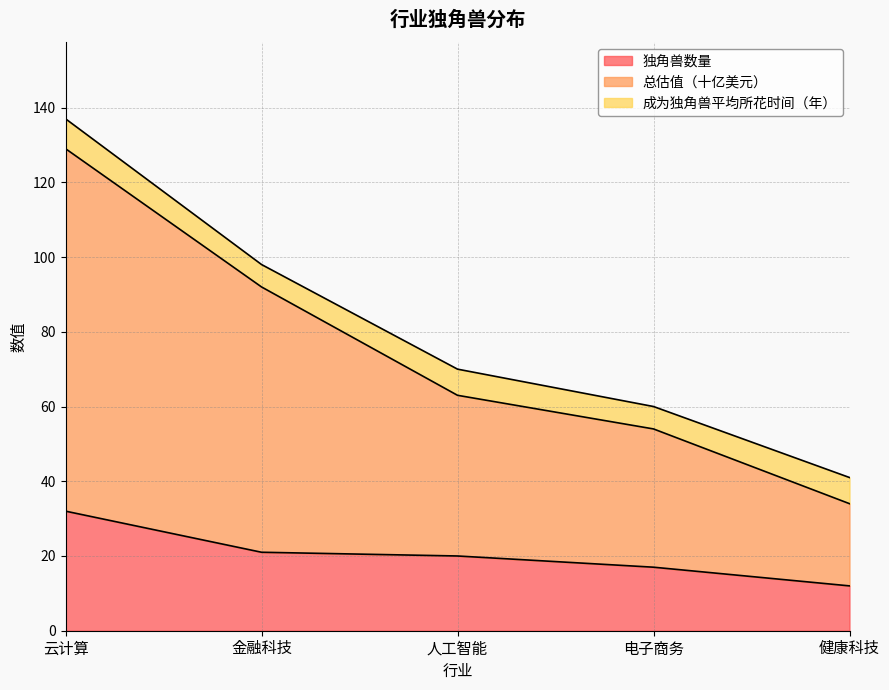

What is the difference between the maximum and minimum values in the 独角兽数量 series?

20